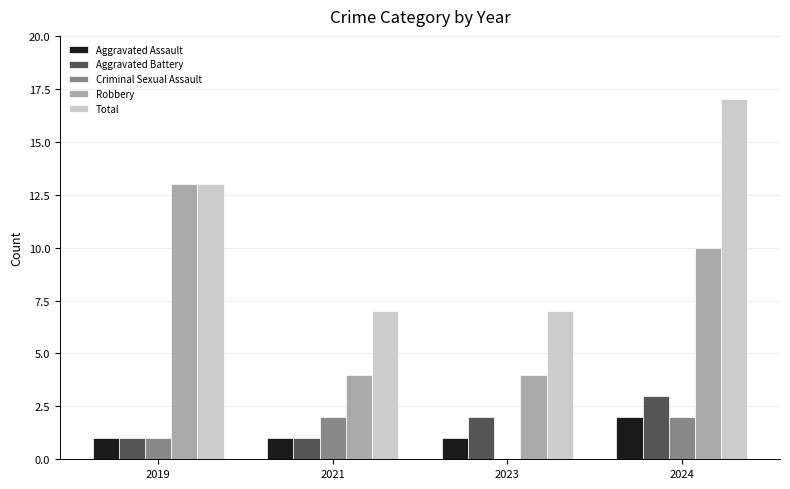

Count the number of data series in this chart.

5